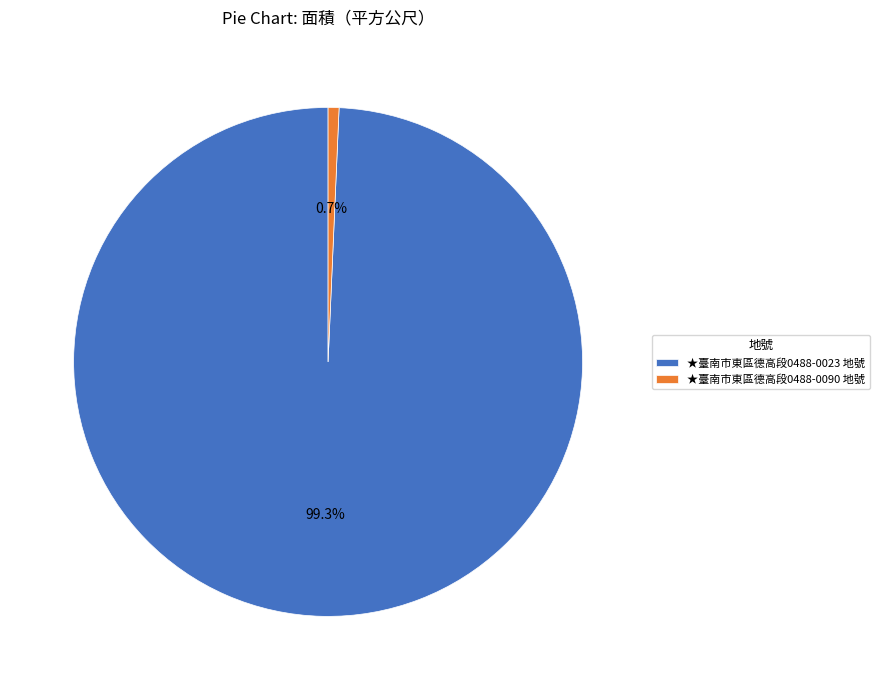

Rank the categories by value from lowest to highest.

★臺南市東區德高段0488-0090 地號, ★臺南市東區德高段0488-0023 地號